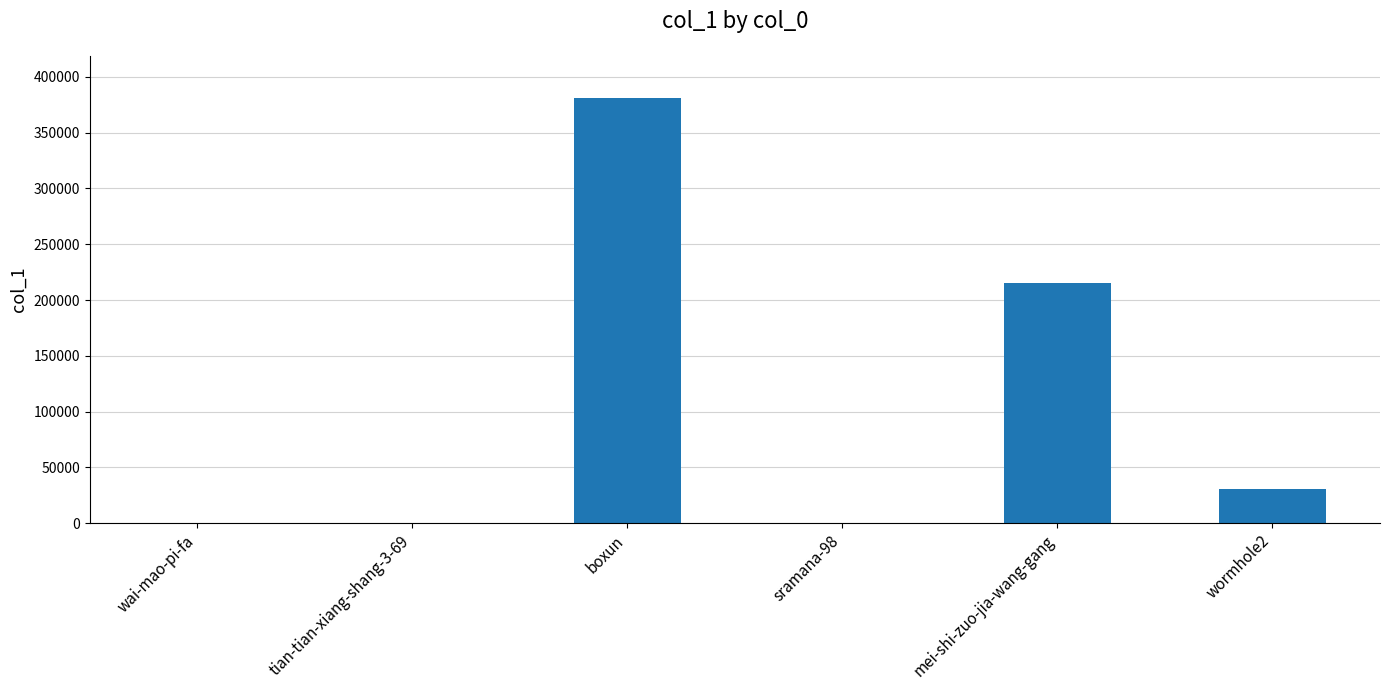

What is the sum of all values?

626701